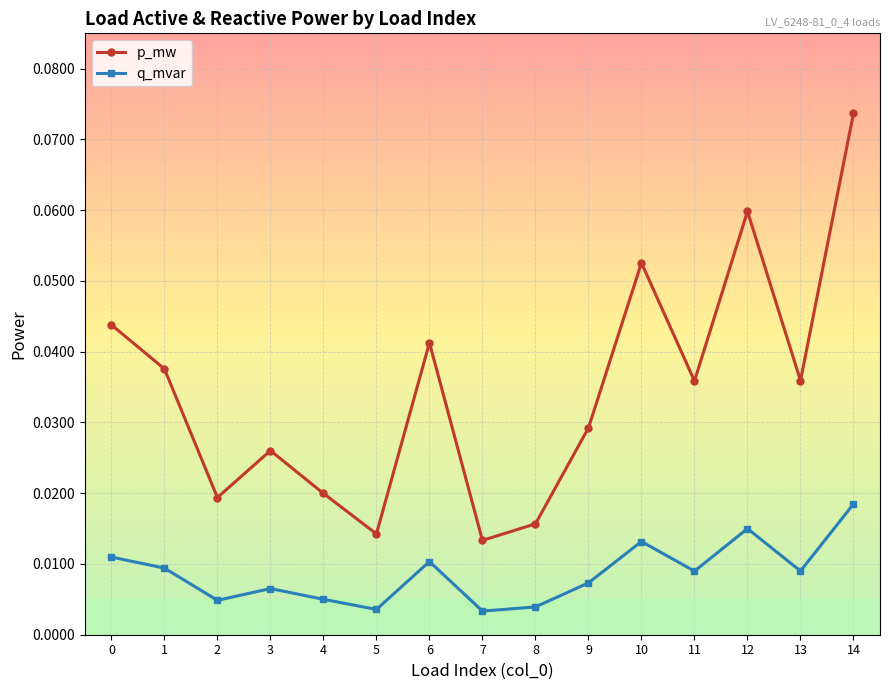

At which label does p_mw reach its peak?

14